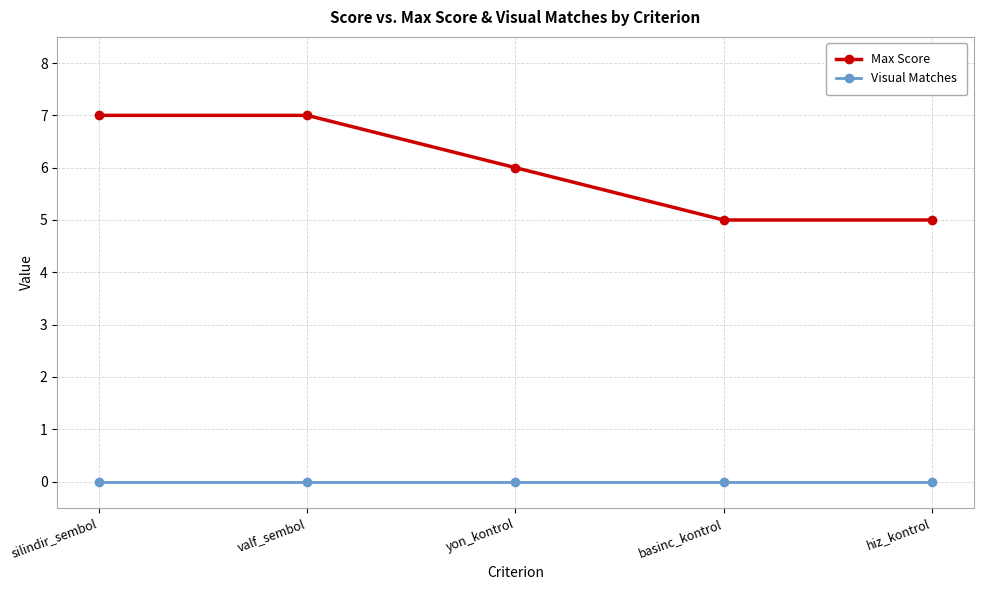

The value of Max Score at valf_sembol is 7. True or false?

True